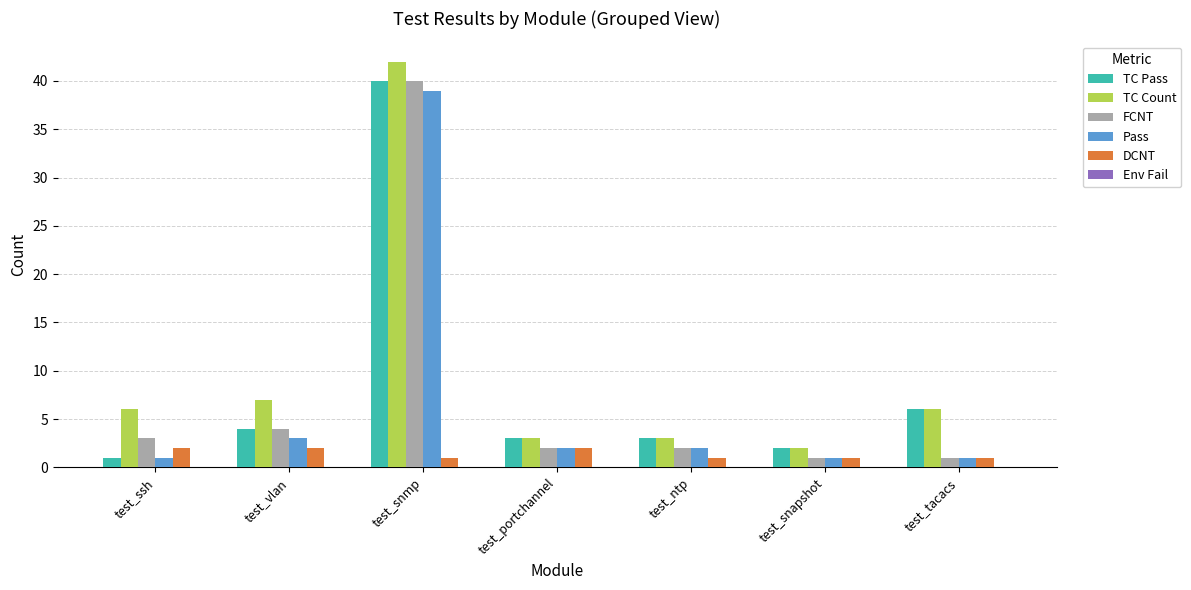

What is the spread (max minus min) of values at test_ssh?

5